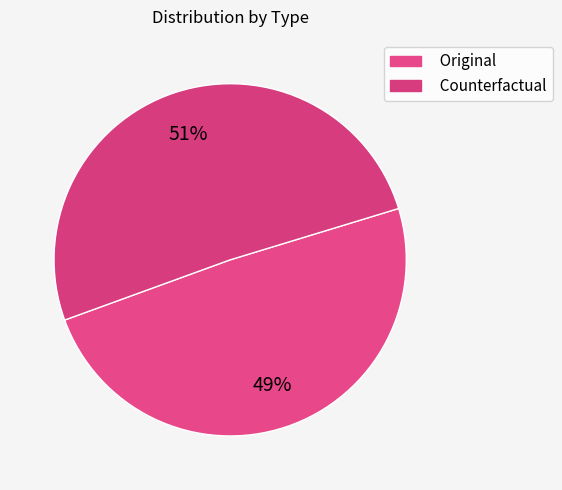

To the nearest percent, what is the difference between the largest and smallest slice percentages?

2%